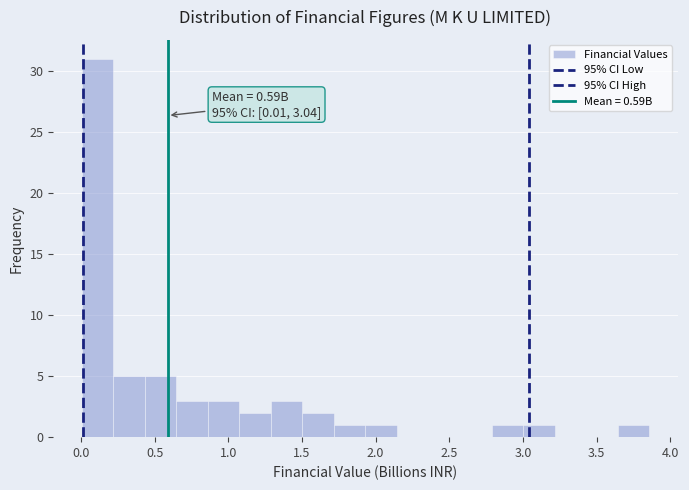

Over which range of the x-axis is the bar tallest?

0.00 to 0.20